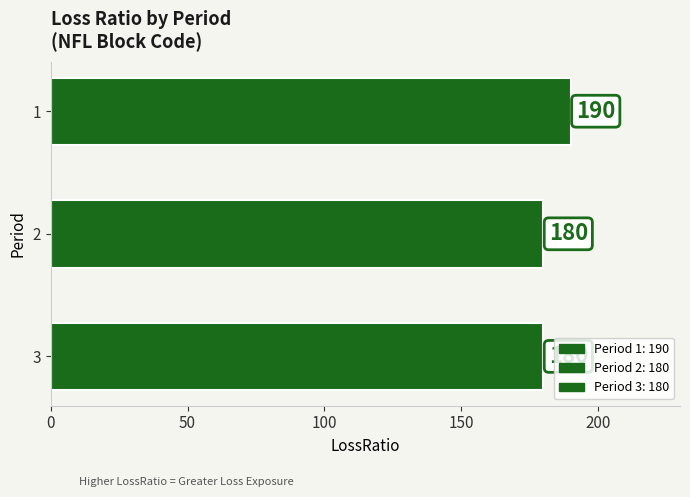

What is the average value?

183